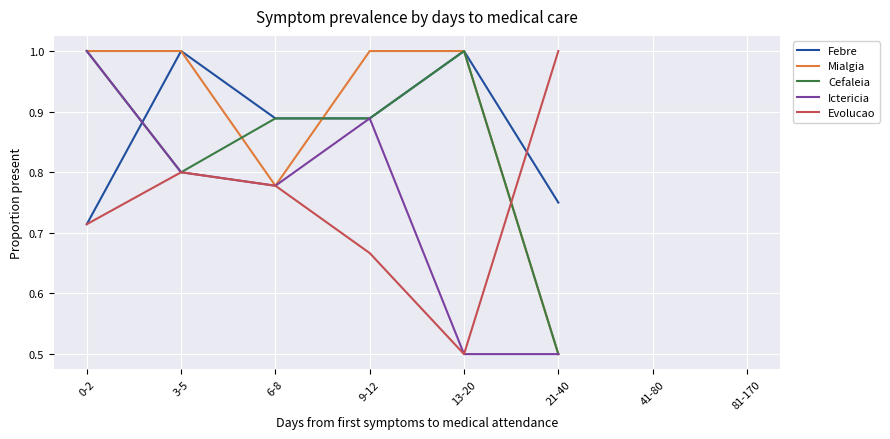

The Evolucao series shows 0.7 at 0-2. True or false?

True